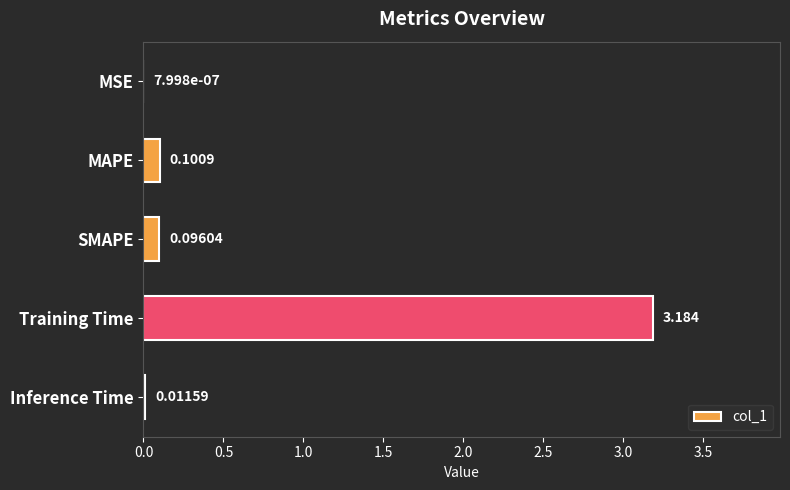

Between MAPE and Training Time, which is larger?

Training Time